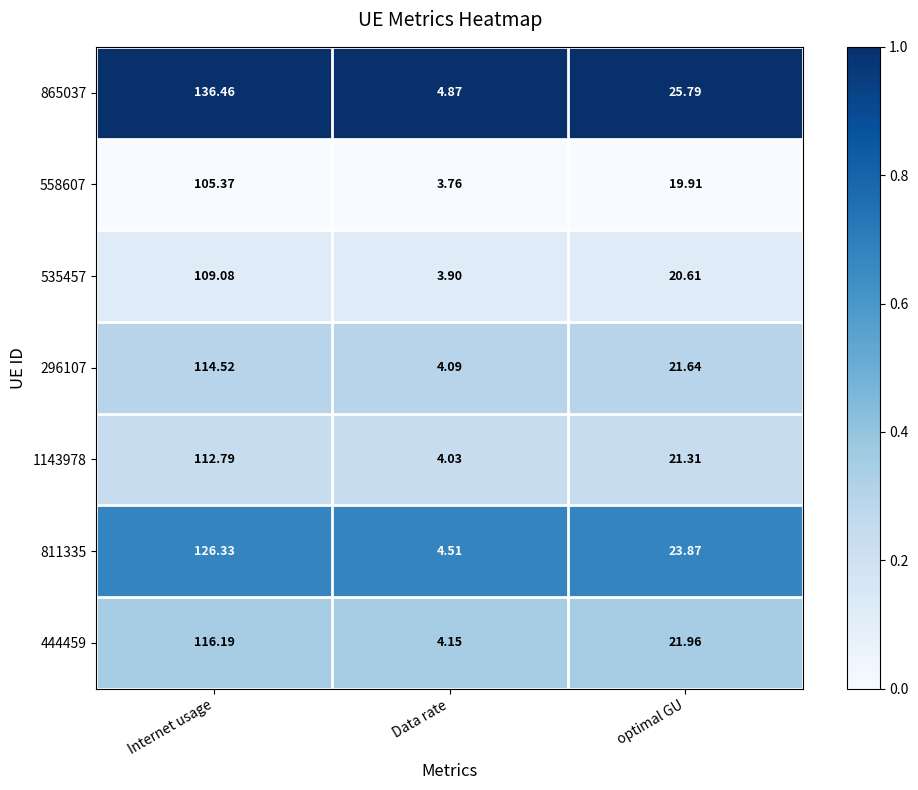

Which label corresponds to the smallest value in the chart?

Data rate